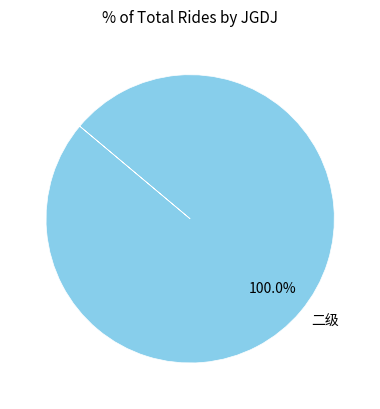

How many segments does this pie chart have?

1